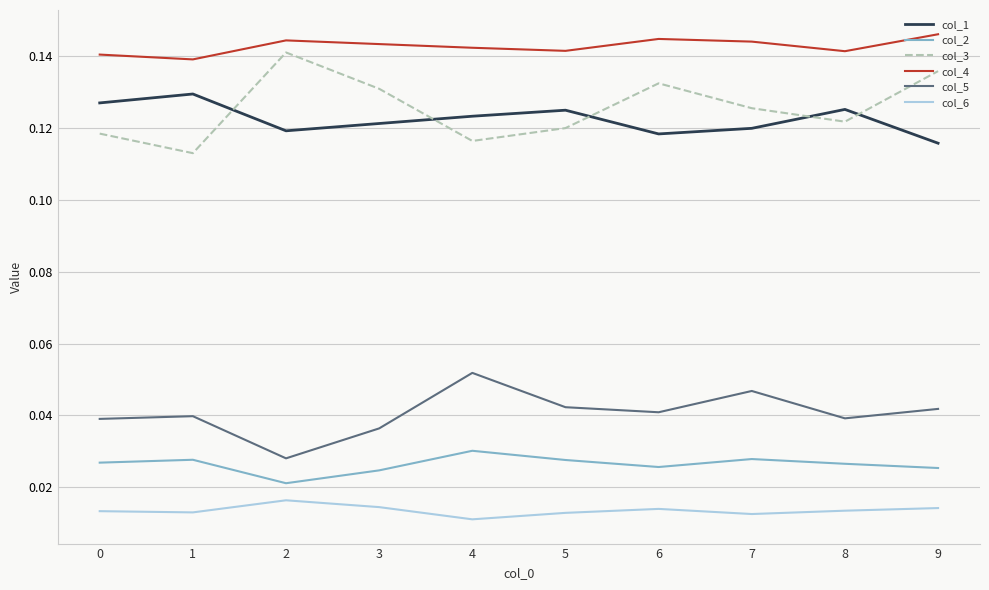

True or false: col_5 and col_1 cross at least once.

False